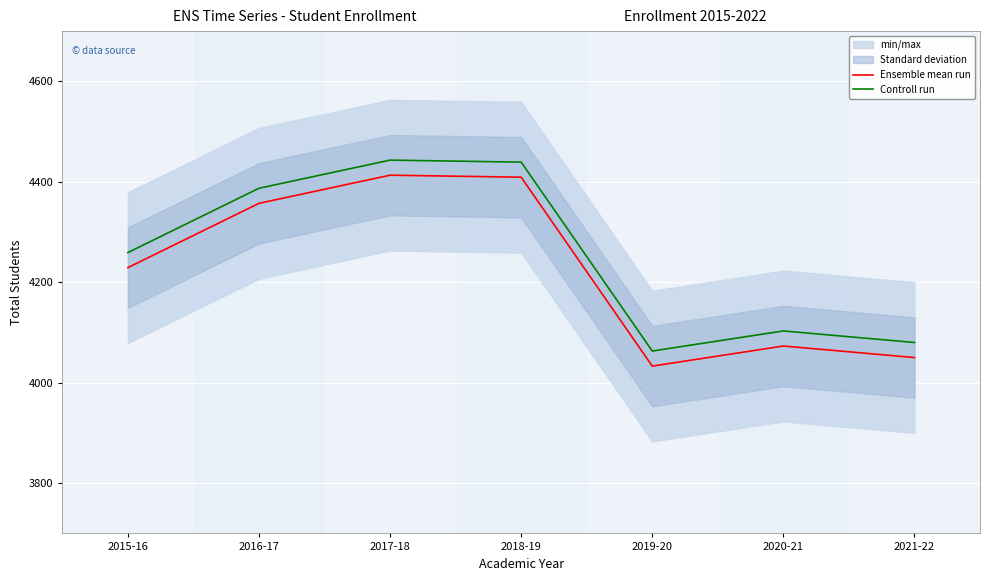

True or false: Controll run and Ensemble mean run cross at least once.

False